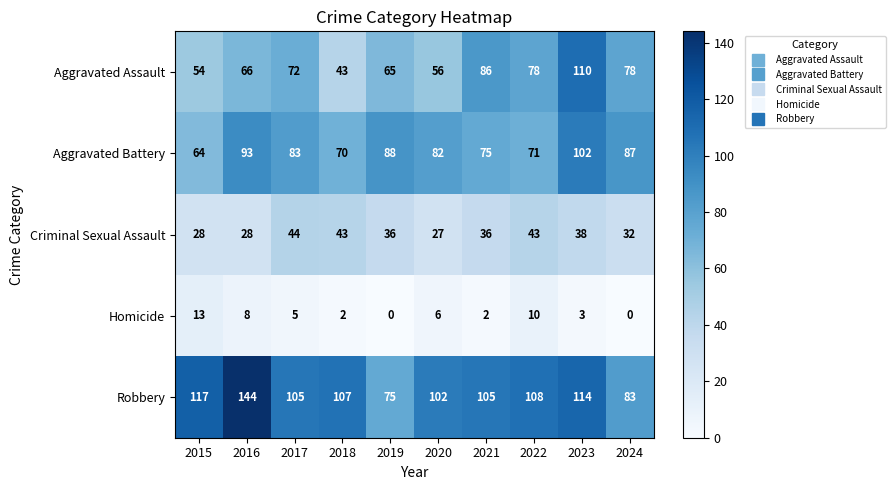

Between 2018 and 2024, which series saw the biggest shift?

Aggravated Assault